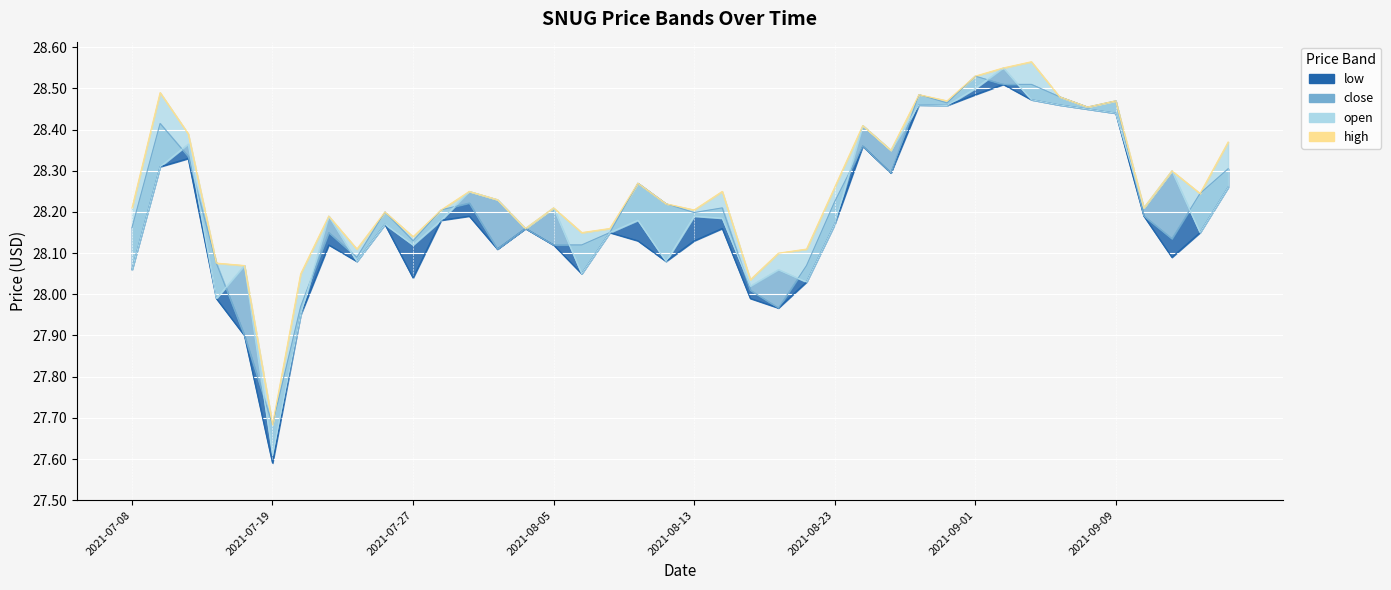

Reading right to left, transcribe all the data shown in this chart.

high: 28.4	28.2	28.3	28.2	28.5	28.5	28.5	28.6	28.6	28.5	28.5	28.5	28.3	28.4	28.3	28.1	28.1	28.0	28.2	28.2	28.2	28.3	28.2	28.1	28.2	28.2	28.2	28.2	28.2	28.1	28.2	28.1	28.2	28.0	27.7	28.1	28.1	28.4	28.5	28.2
open: 28.3	28.1	28.3	28.2	28.4	28.4	28.5	28.5	28.6	28.5	28.5	28.5	28.3	28.4	28.2	28.0	28.1	28.0	28.2	28.2	28.1	28.2	28.1	28.1	28.2	28.2	28.2	28.2	28.2	28.1	28.2	28.1	28.2	27.9	27.6	28.1	28.0	28.4	28.3	28.1
close: 28.3	28.2	28.1	28.2	28.5	28.5	28.5	28.5	28.5	28.5	28.5	28.5	28.3	28.4	28.2	28.1	28.0	28.0	28.2	28.2	28.2	28.3	28.1	28.1	28.1	28.2	28.1	28.2	28.2	28.1	28.2	28.1	28.1	28.0	27.7	27.9	28.1	28.3	28.4	28.2
low: 28.3	28.1	28.1	28.2	28.4	28.4	28.5	28.5	28.5	28.5	28.5	28.5	28.3	28.4	28.2	28.0	28.0	28.0	28.2	28.1	28.1	28.1	28.1	28.1	28.1	28.2	28.1	28.2	28.2	28.0	28.2	28.1	28.1	27.9	27.6	27.9	28.0	28.3	28.3	28.1